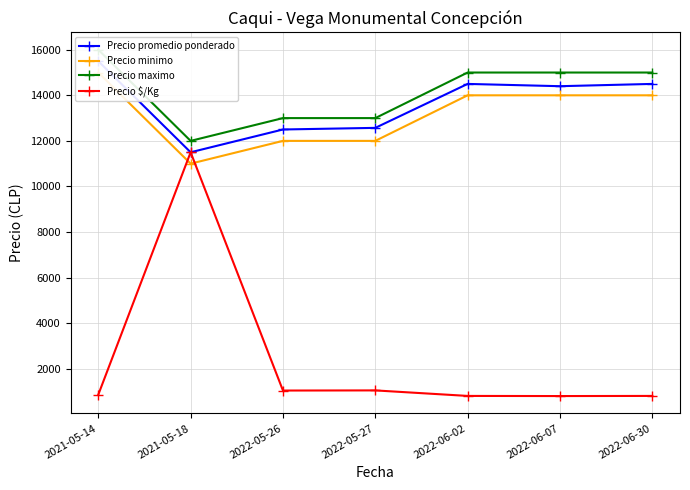

At which label does Precio maximo first exceed 15000?

2021-05-14